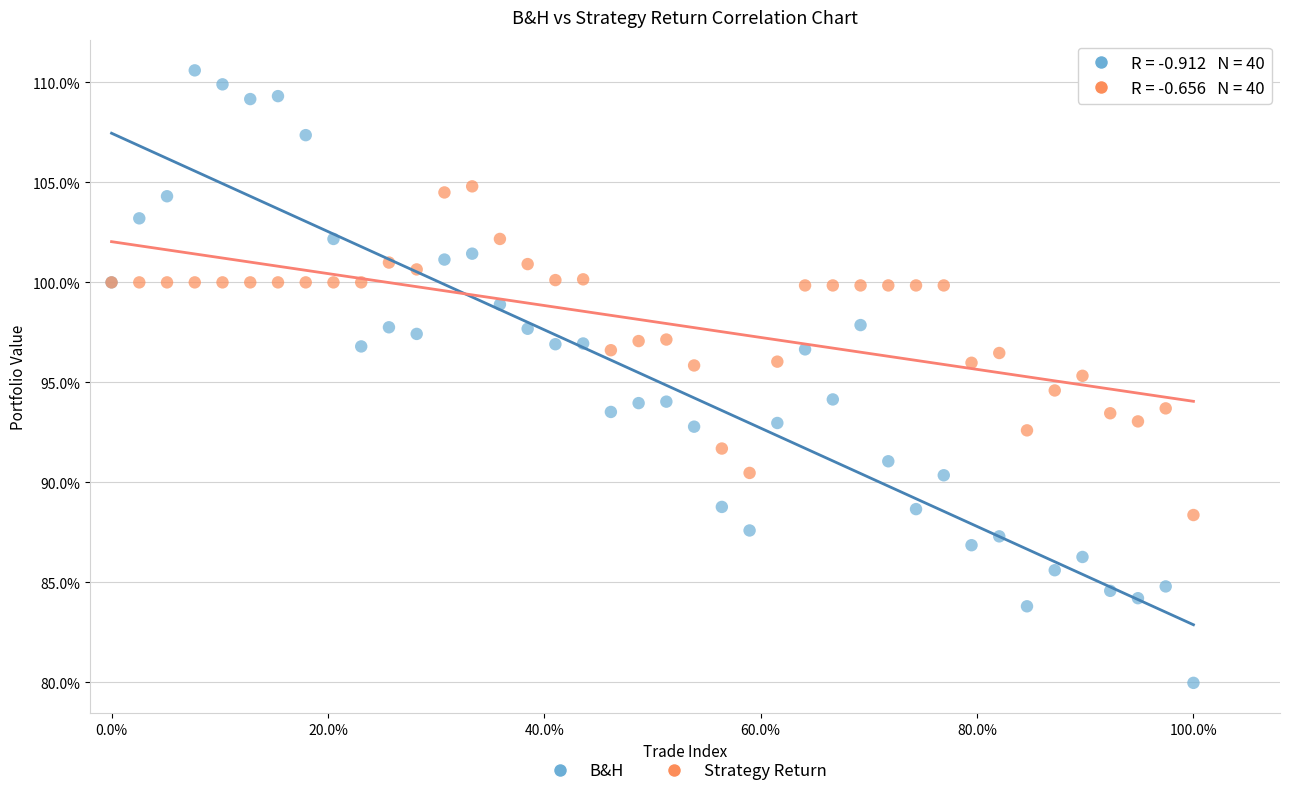

Which series contains the highest Y value?

B&H